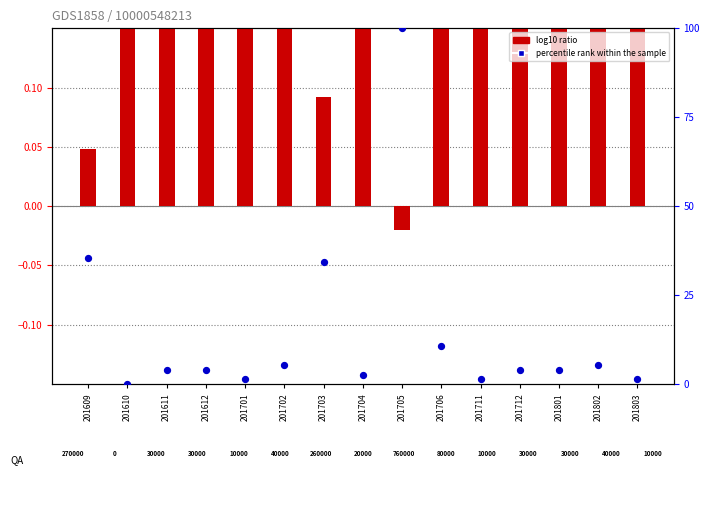

At which category is the sum across all series the highest?

201705